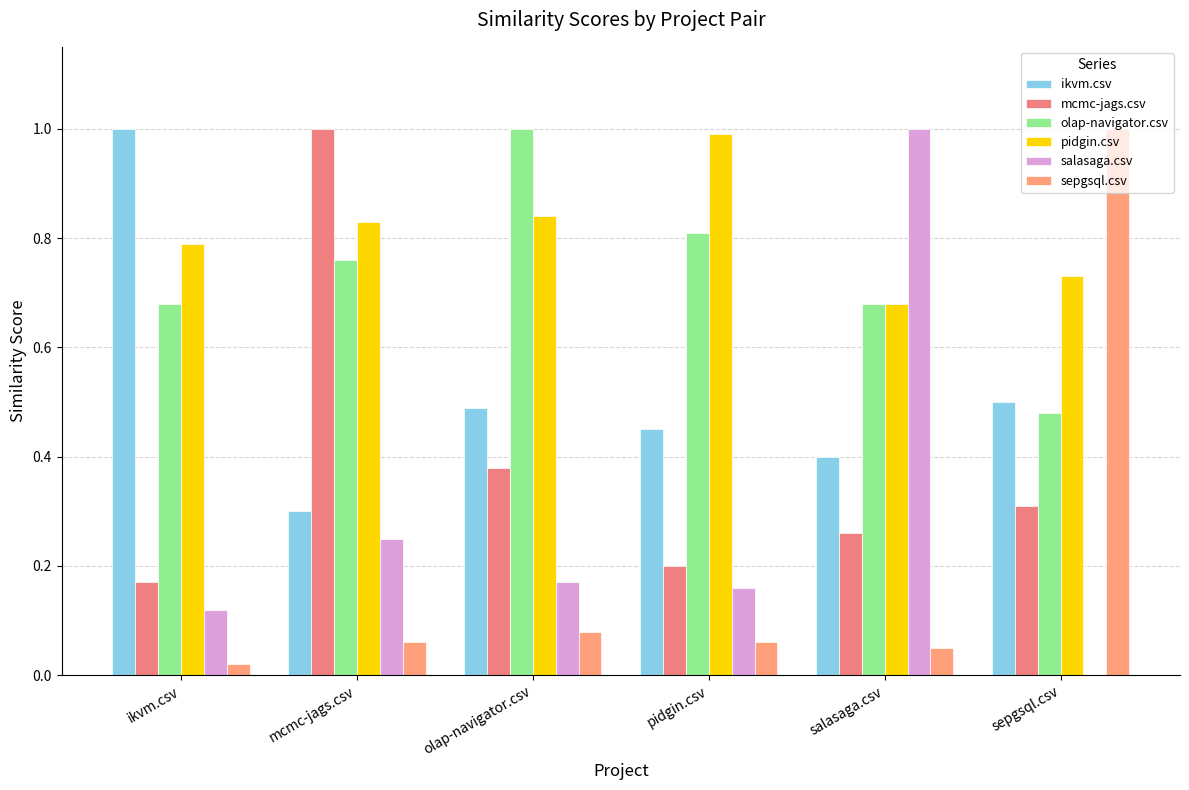

Does the chart contain stacked bars?

No